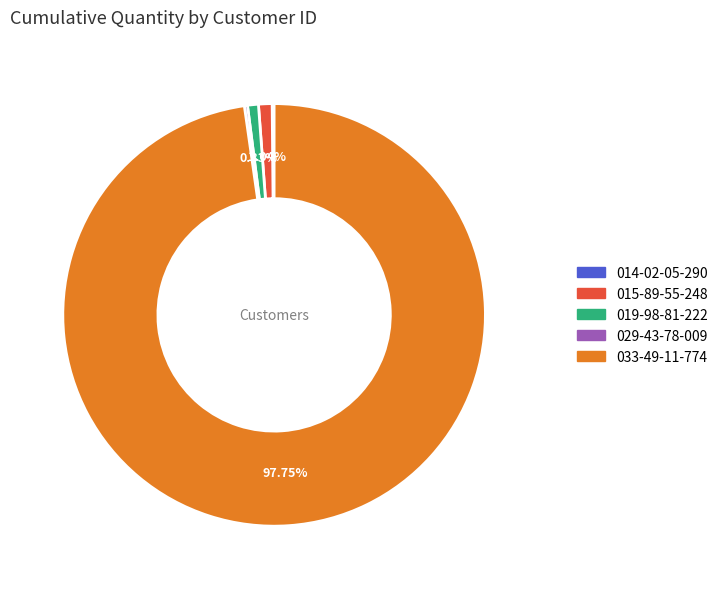

Which slice represents more than half of the pie?

033-49-11-774